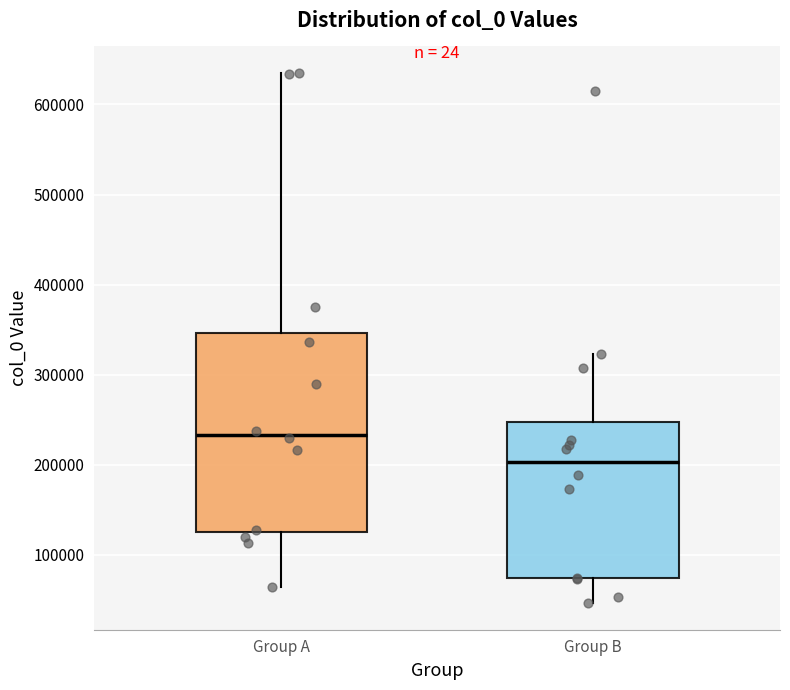

Which box is the tallest, from its lower edge to its upper edge?

Group A